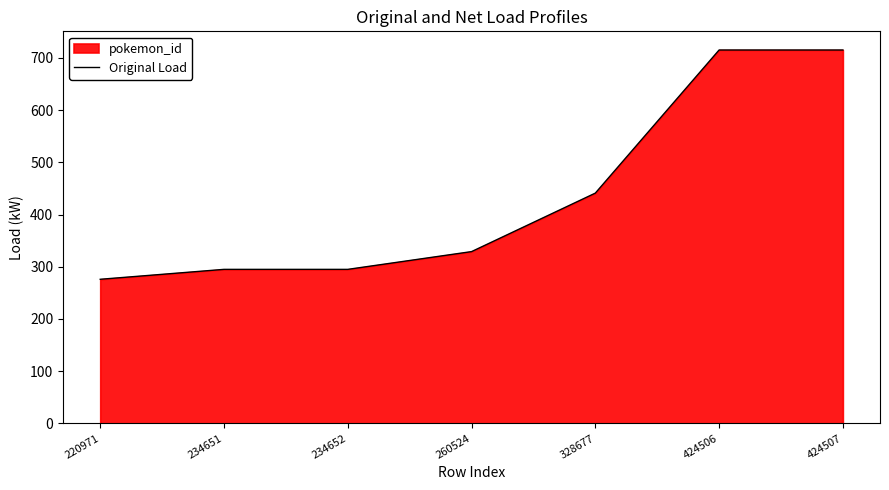

What is the maximum value shown in the chart?

715